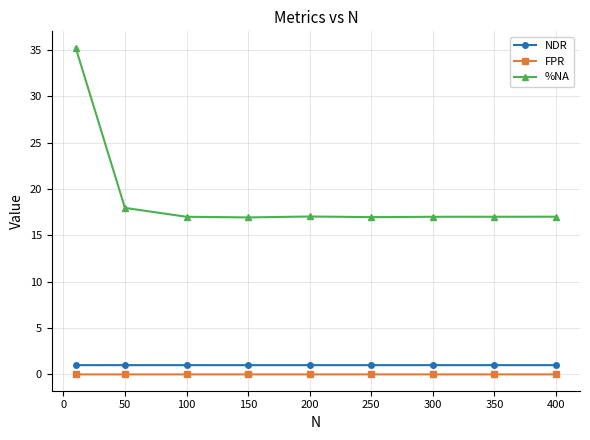

What is the value of the %NA point at the 3rd from the left?

17.0